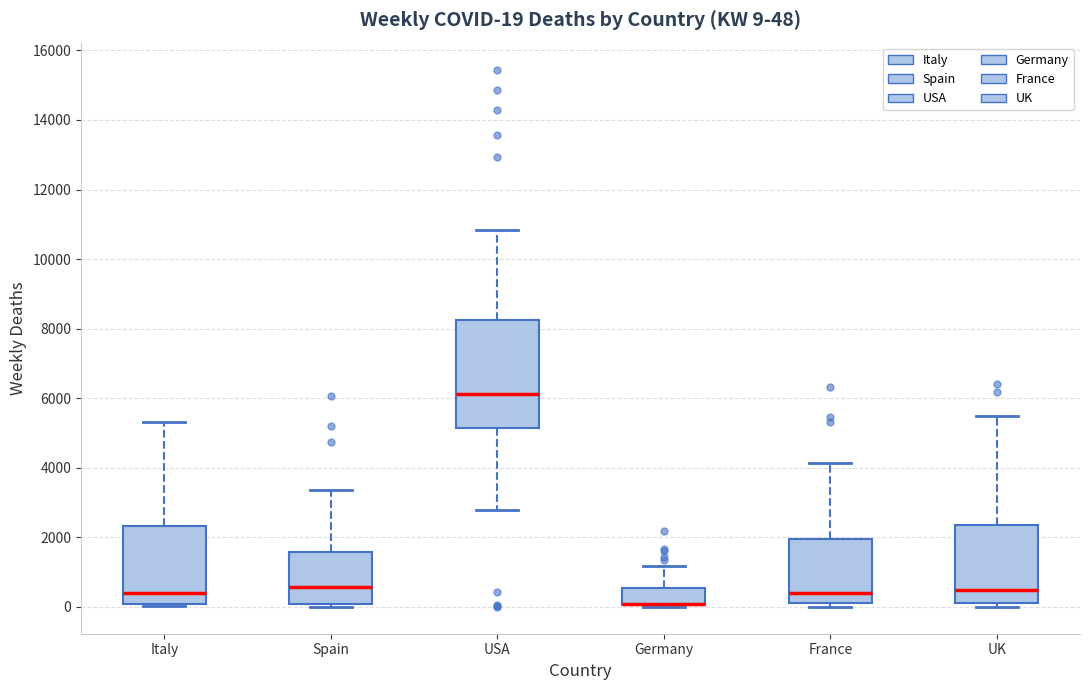

Comparing the boxes themselves (not the whiskers), which one is the tallest?

USA